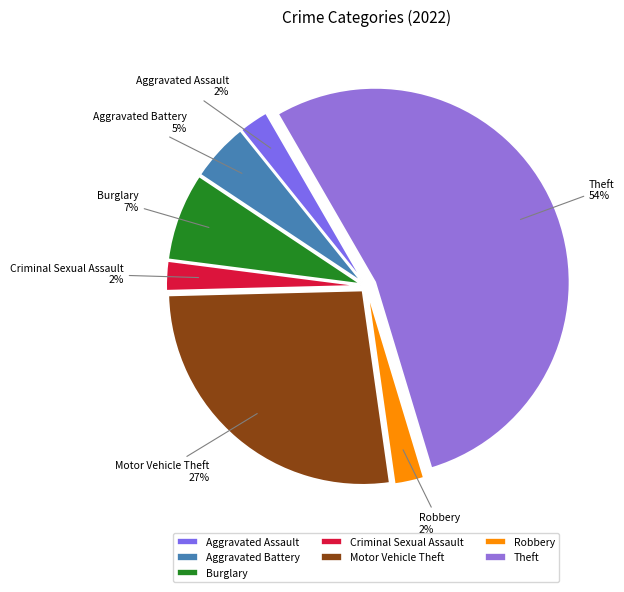

Is the sum of Motor Vehicle Theft and Aggravated Assault greater than half?

No